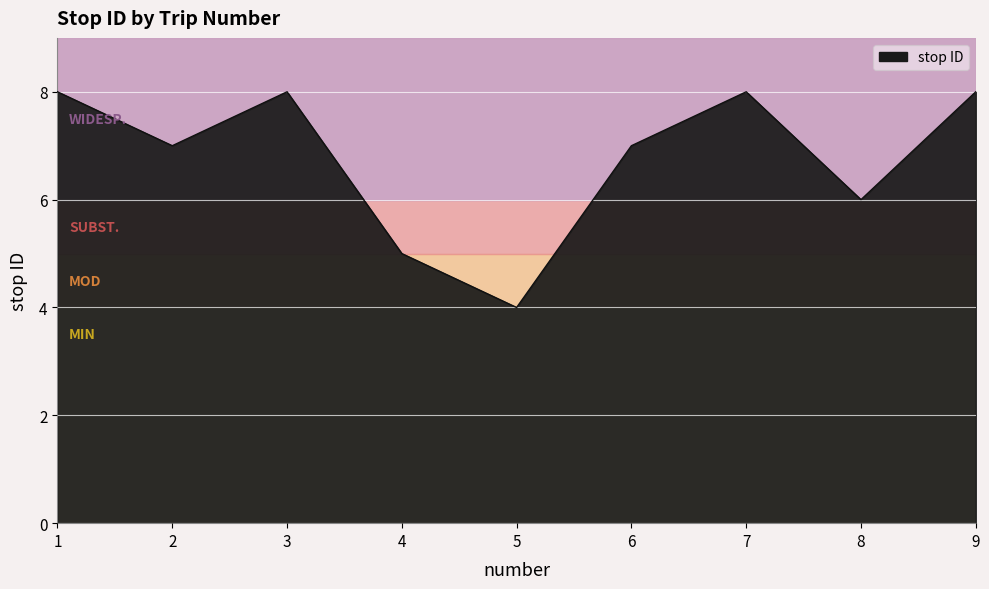

Where is the data nearest to the value 6?

8